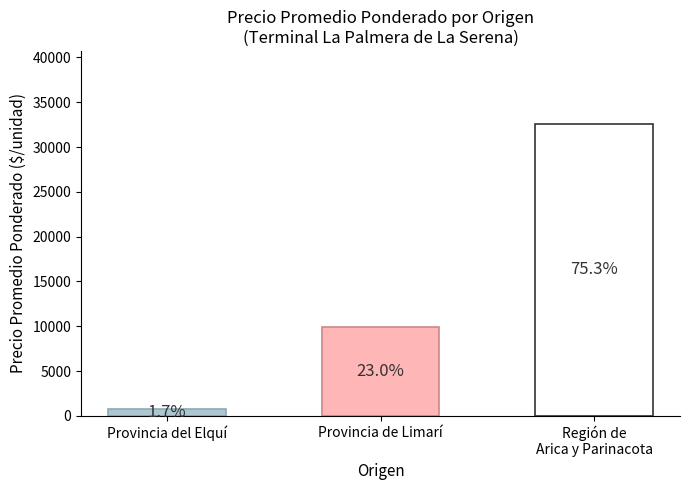

Approximately how many times larger is the value at Región de
Arica y Parinacota compared to Provincia del Elquí?

43.4